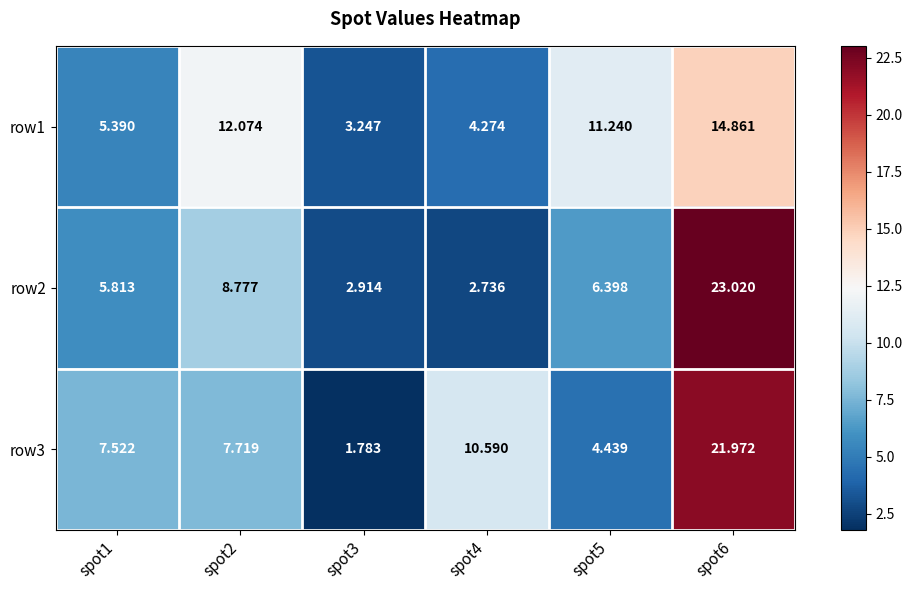

What is the difference between the highest and lowest values at spot3?

1.5